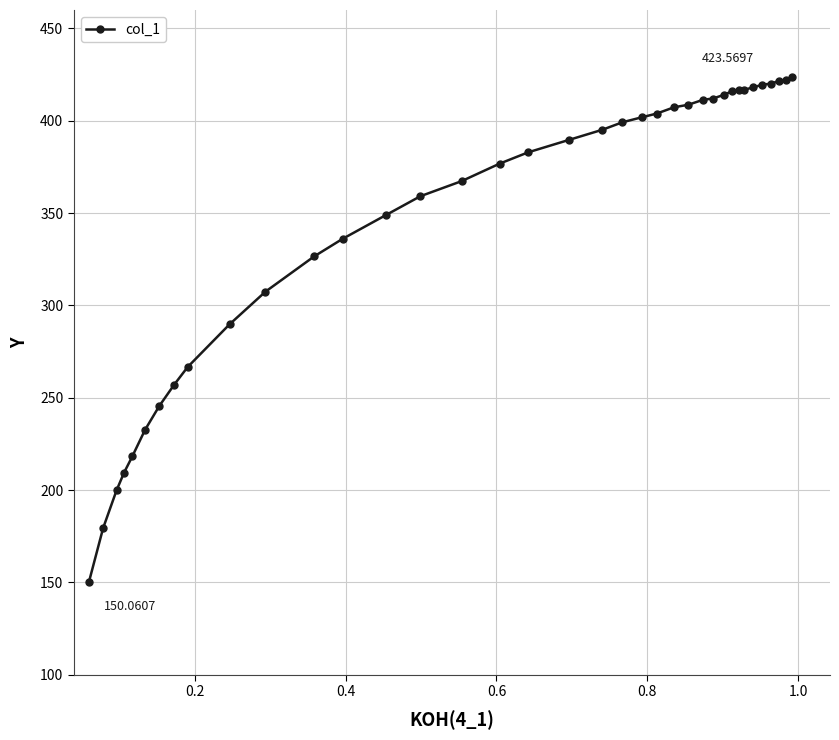

What is the average value?

347.9